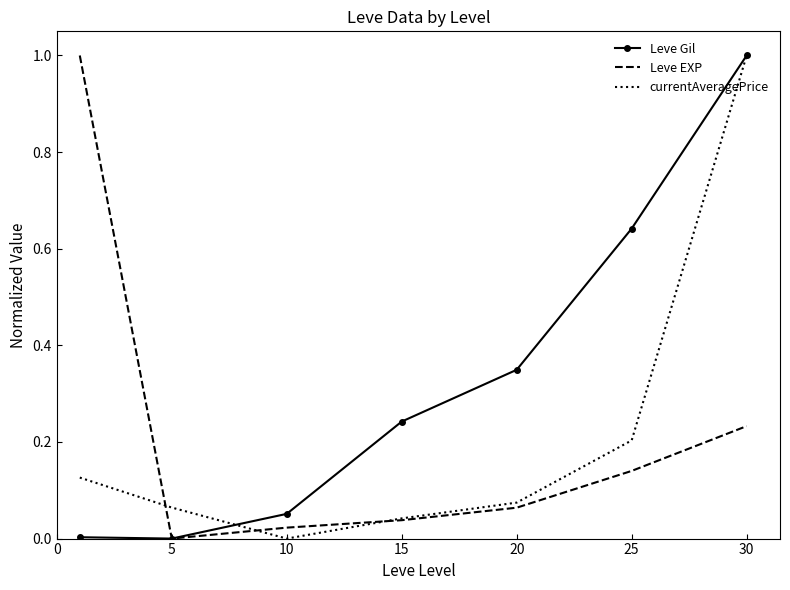

What is the maximum value shown in the chart?

1.0